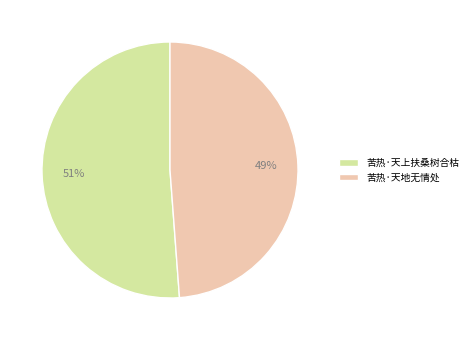

True or false: 苦热·天上扶桑树合枯 accounts for 63% of the total.

False